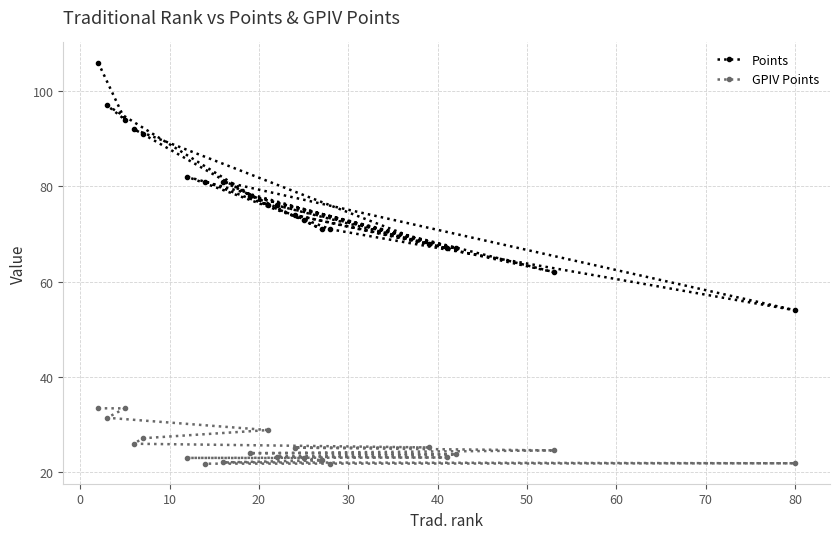

What is the value of the Points point at the 1st from the left?

106.0